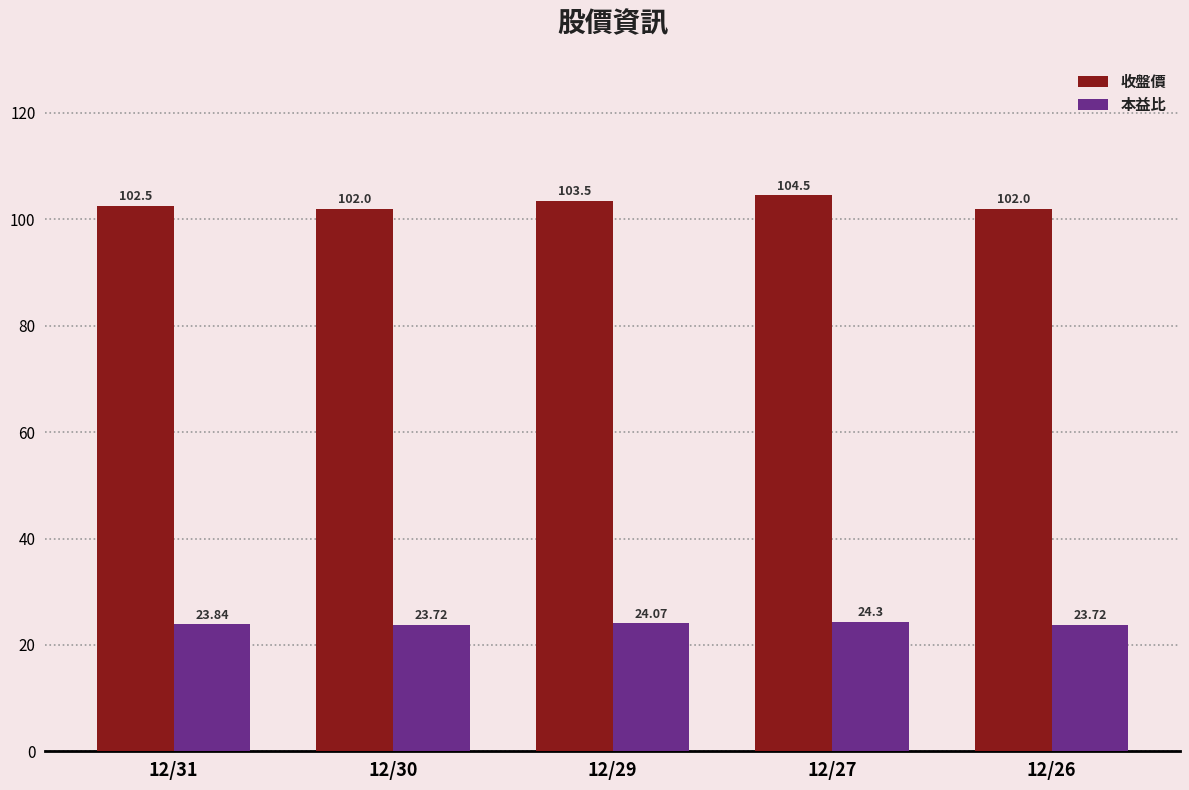

At which category is the sum across all series the highest?

12/27